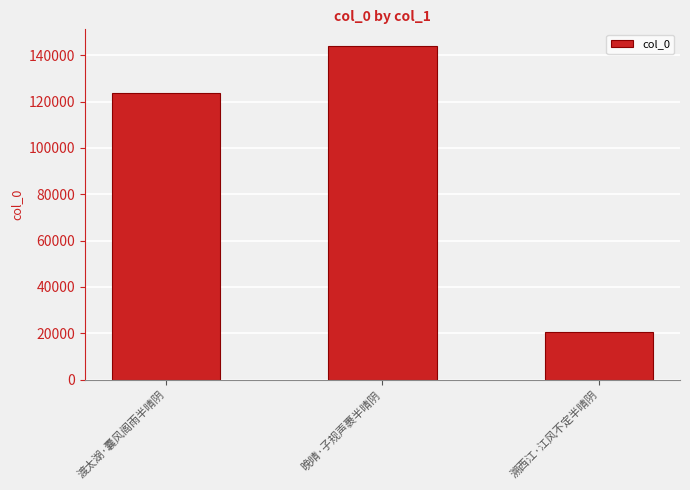

Rank the categories by value from lowest to highest.

溯西江·江风不定半晴阴, 渡太湖·囊风阁雨半晴阴, 晚晴·子规声裹半晴阴